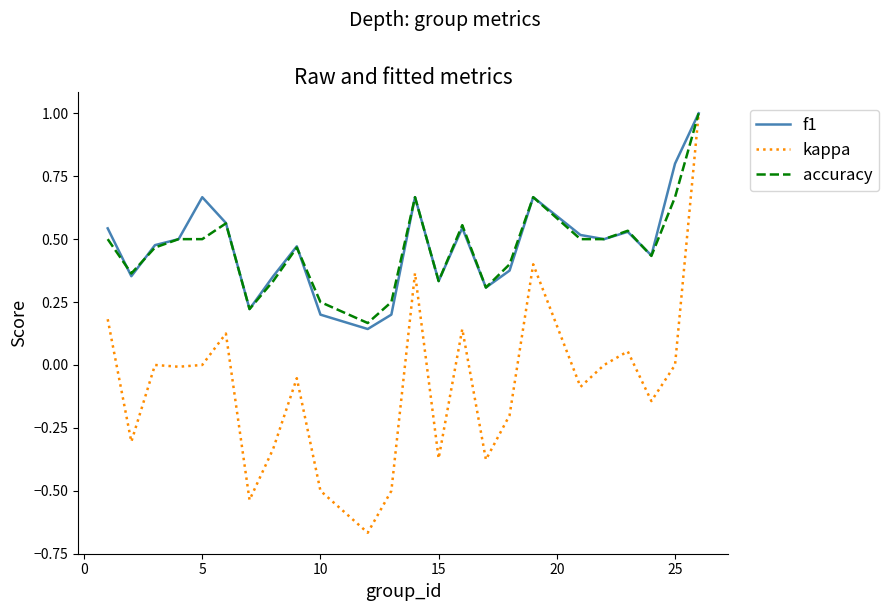

What is the greatest value displayed?

1.0